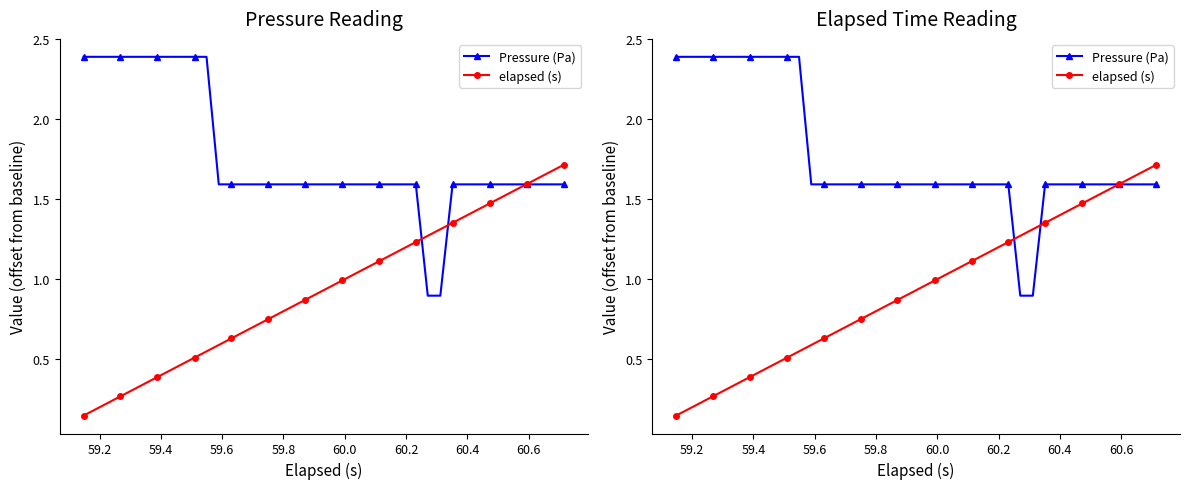

What is the maximum value for elapsed (s)?

1.7